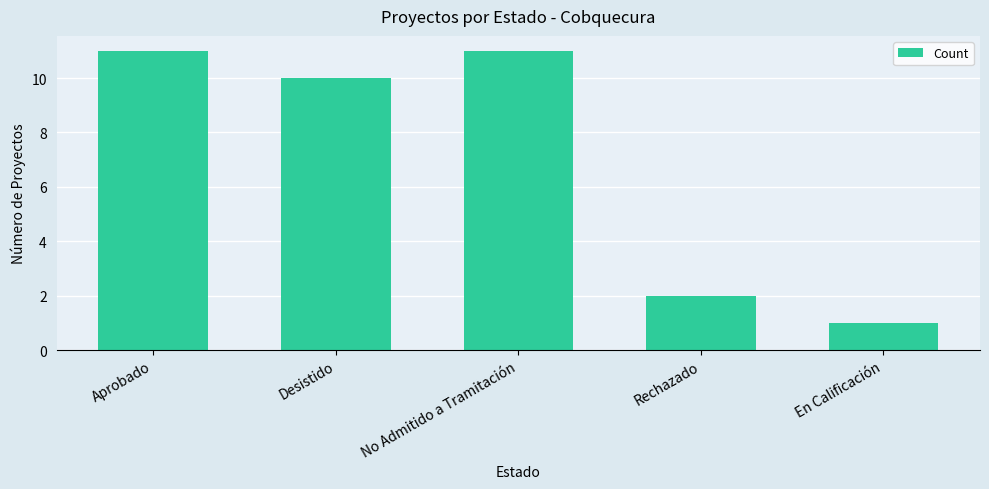

What is the sum of the values at En Calificación and Desistido?

11